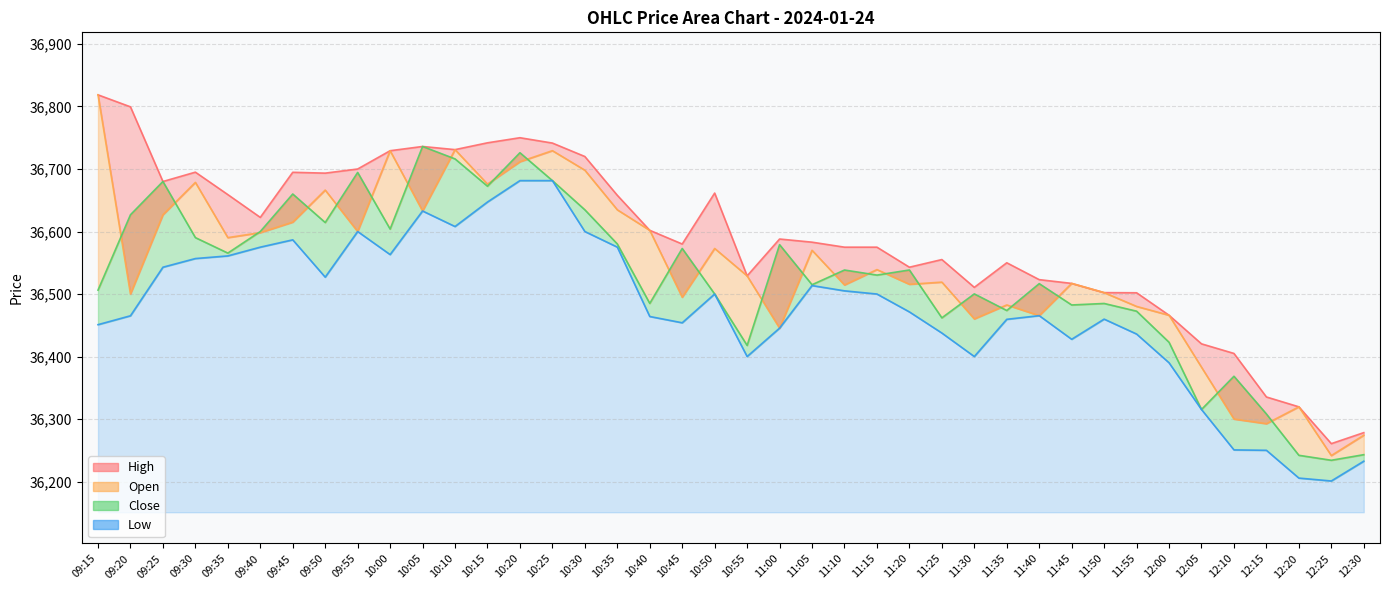

Count the number of categories in the chart.

40